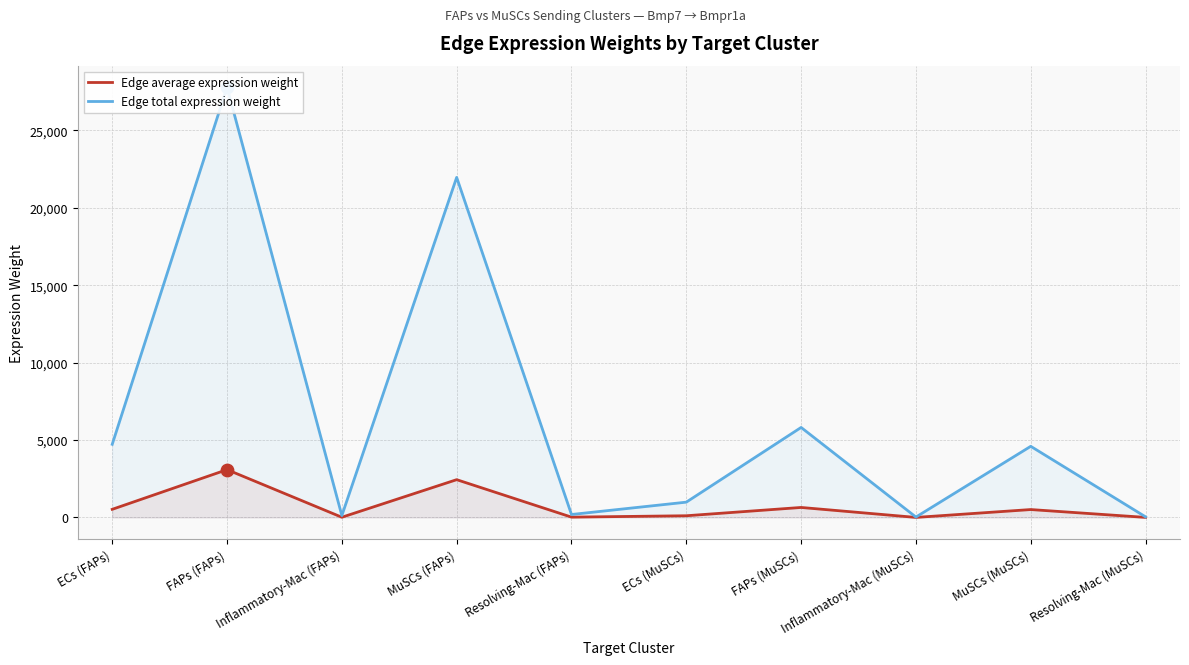

At which category is the sum across all series the highest?

FAPs (FAPs)